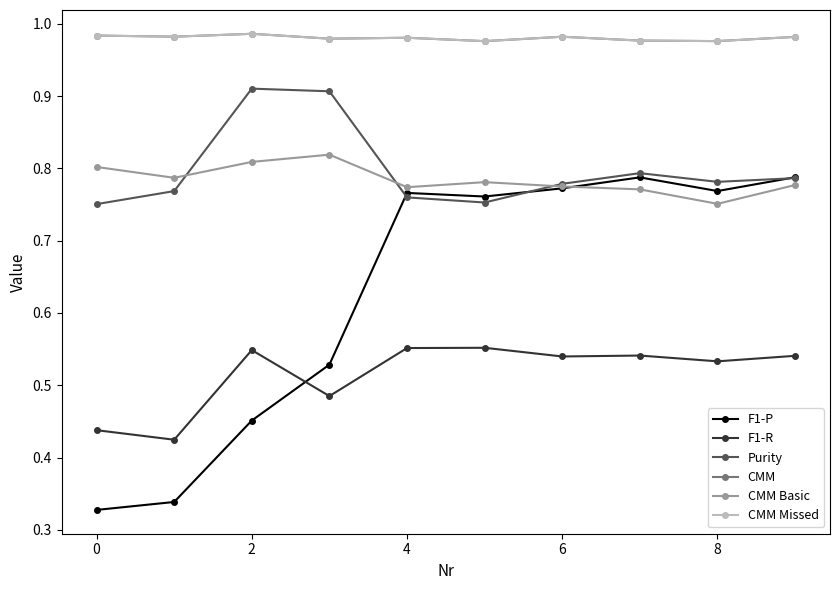

Count the F1-P values in the range 0 to 1.

10